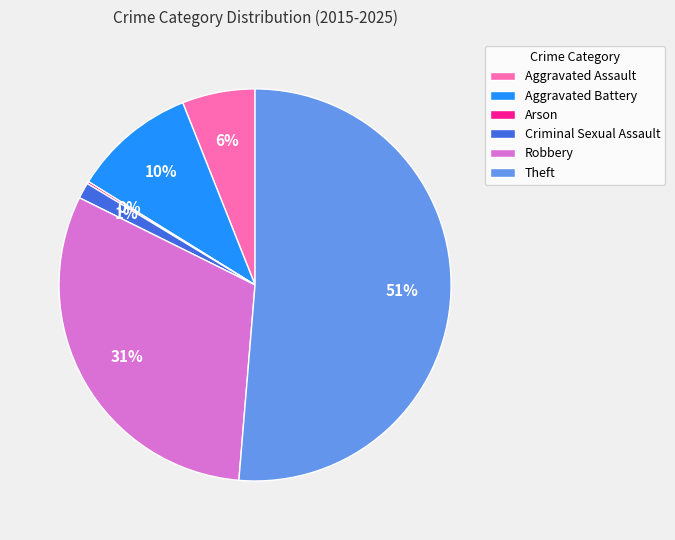

Is Aggravated Assault the majority of the pie?

No